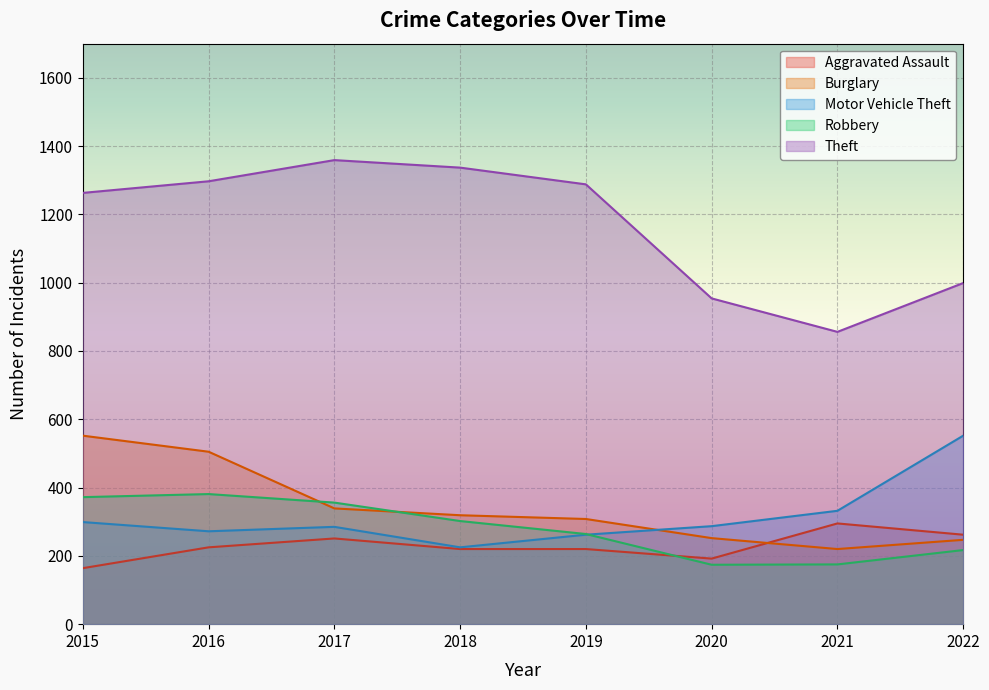

Rank the series by their maximum value, from lowest to highest.

Aggravated Assault, Robbery, Burglary, Motor Vehicle Theft, Theft